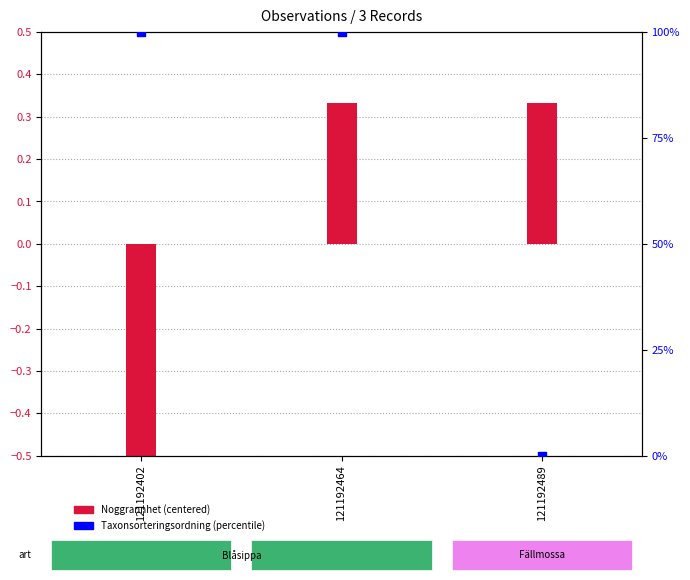

At how many categories does at least one series exceed 87?

2